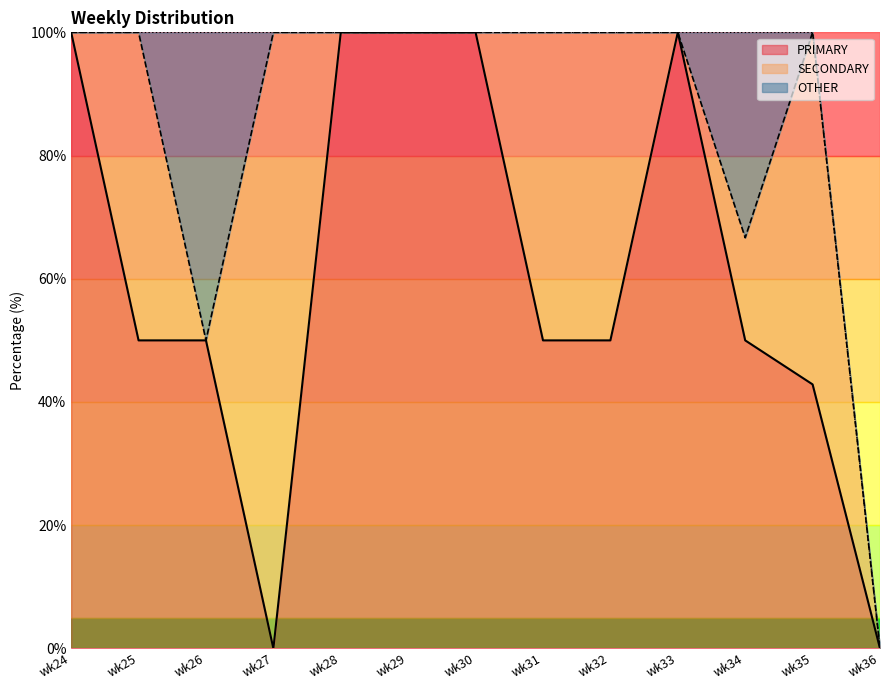

How many values in PRIMARY are above zero?

11